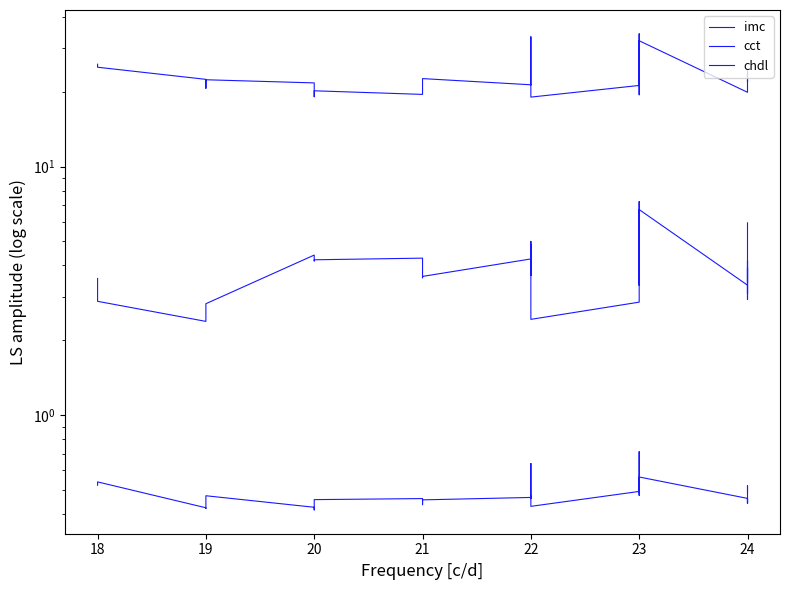

In imc, how many points are higher than both neighbors (excluding endpoints)?

9